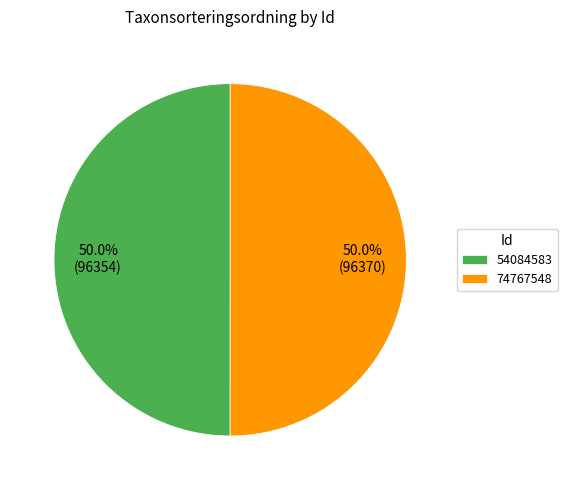

True or false: 54084583 accounts for 40% of the total.

False